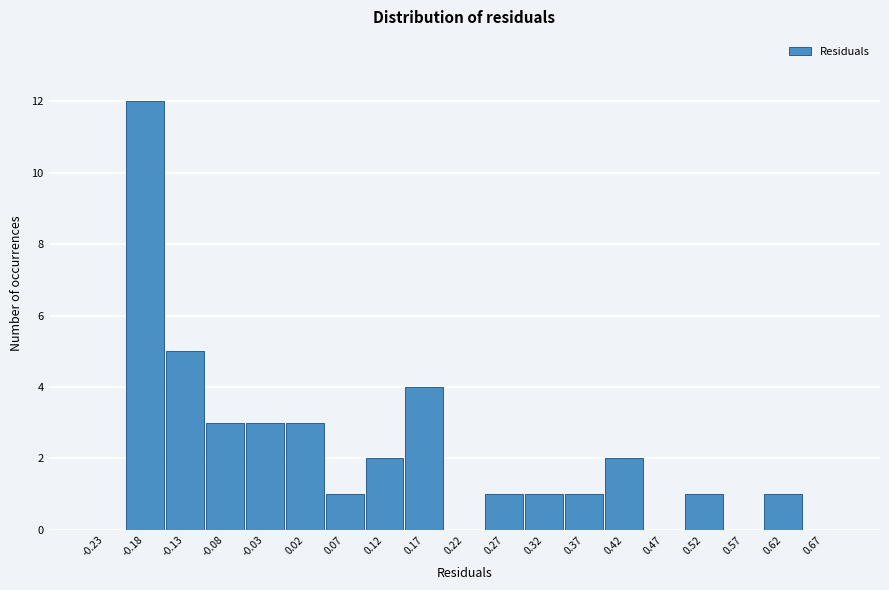

How tall is the bar that spans 0.30 to 0.35 on the x-axis? Neither the bar edges nor the heights are printed on the chart, so give them approximately, as read against the axes.

1